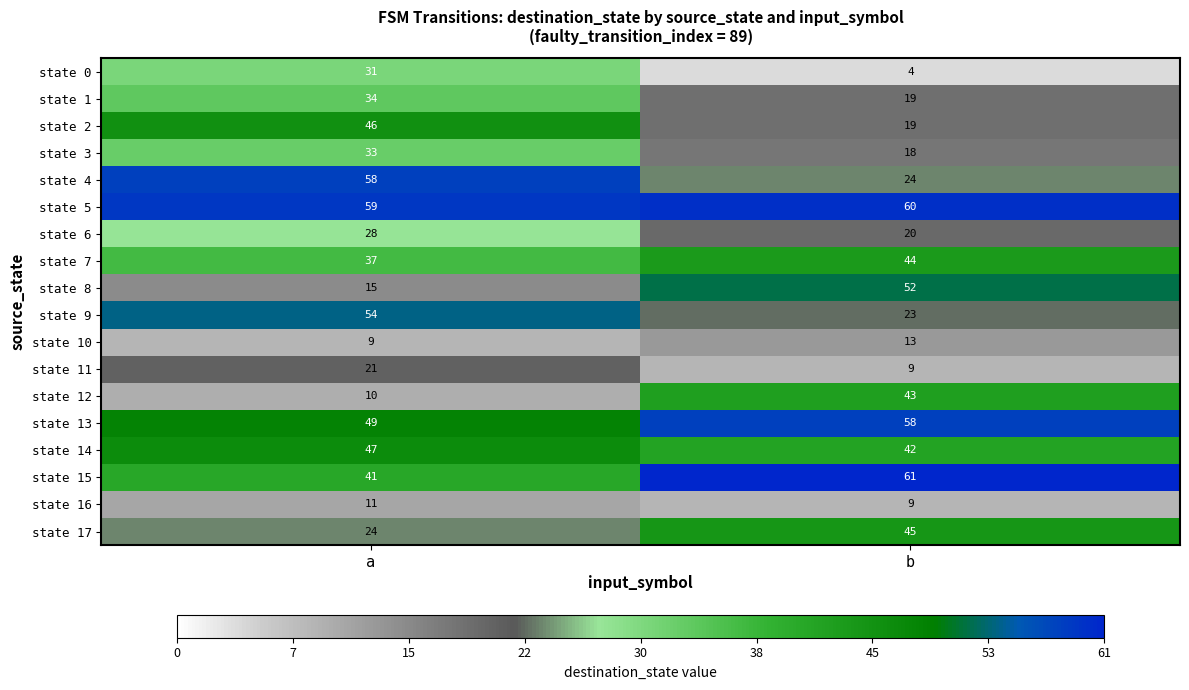

The state 11 series shows 6 at a. True or false?

False